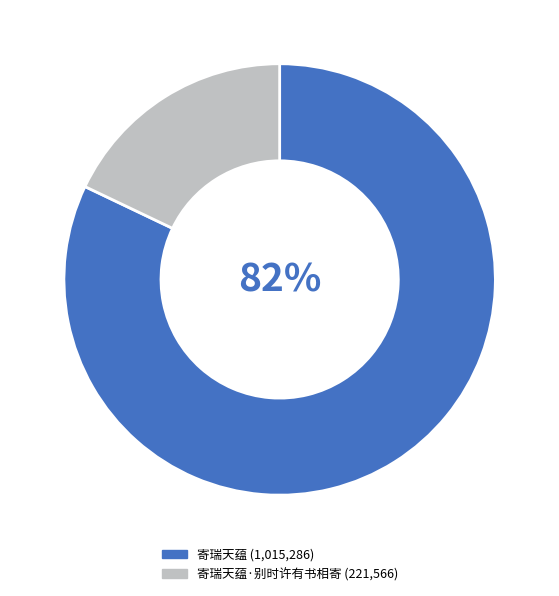

To the nearest percent, what is the average slice percentage?

50%